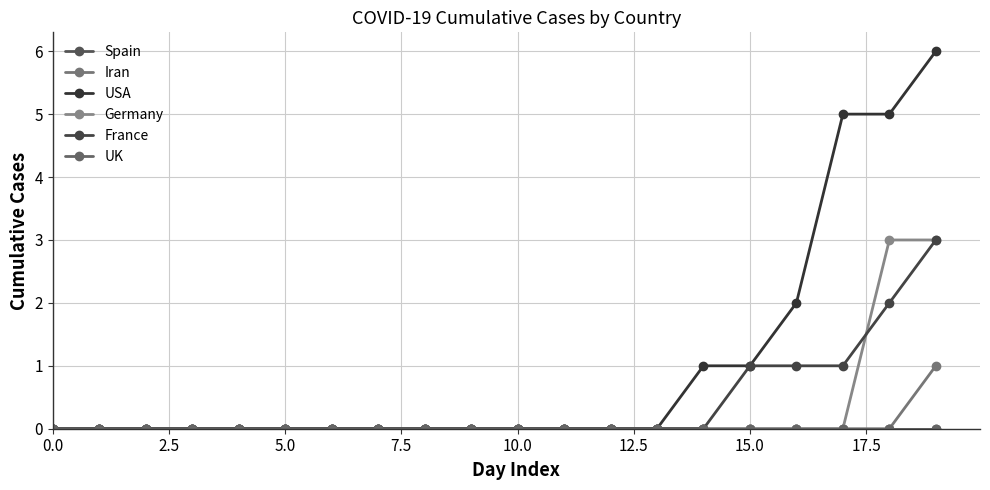

True or false: USA and Germany cross at least once.

False